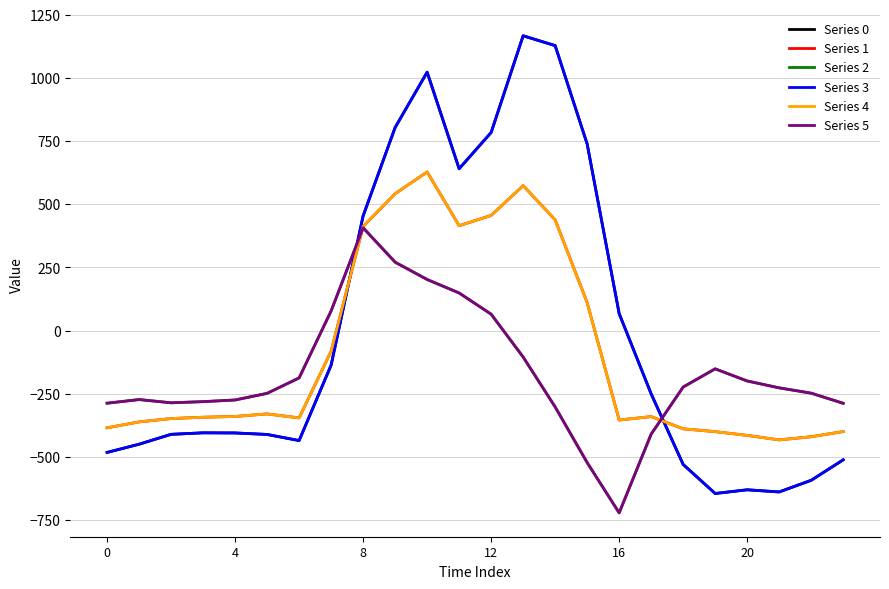

At which category does Series 1 reach its first local peak?

20